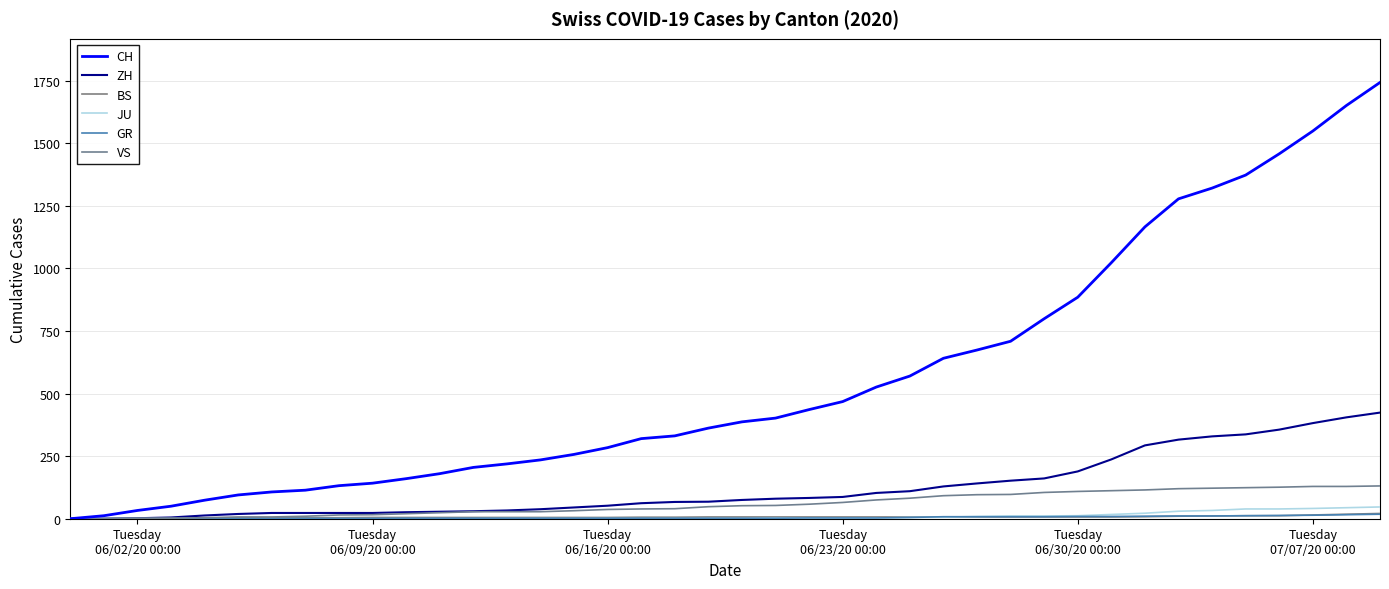

How many lines are shown in the chart?

6